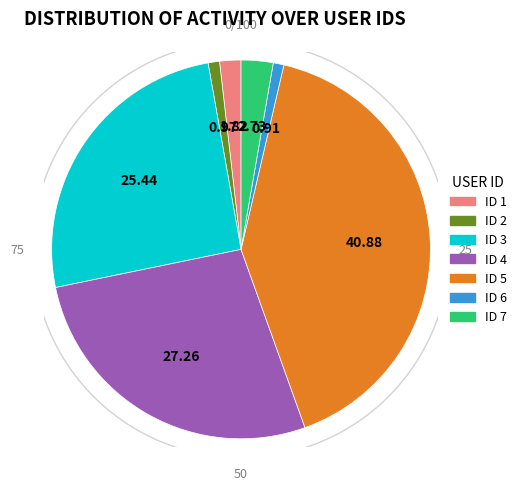

Rank the categories by value from lowest to highest.

6, 2, 1, 7, 3, 4, 5